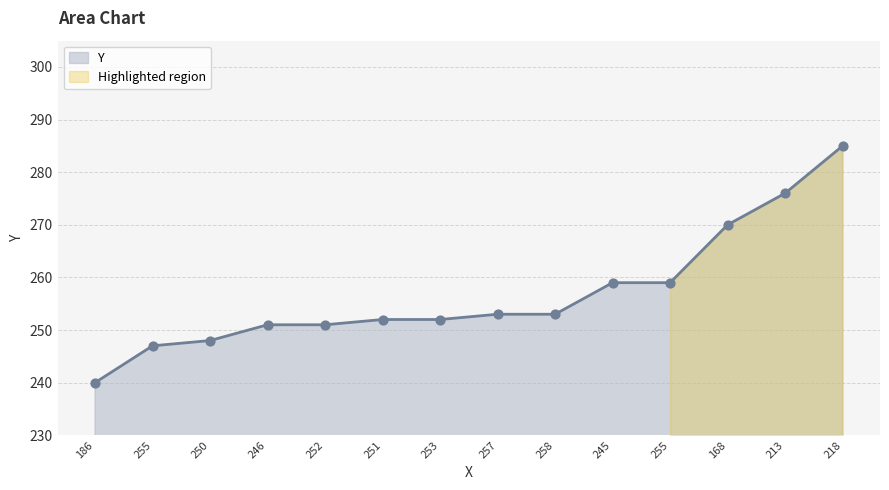

What is the ratio of the value at 245 to the value at 218?

0.9